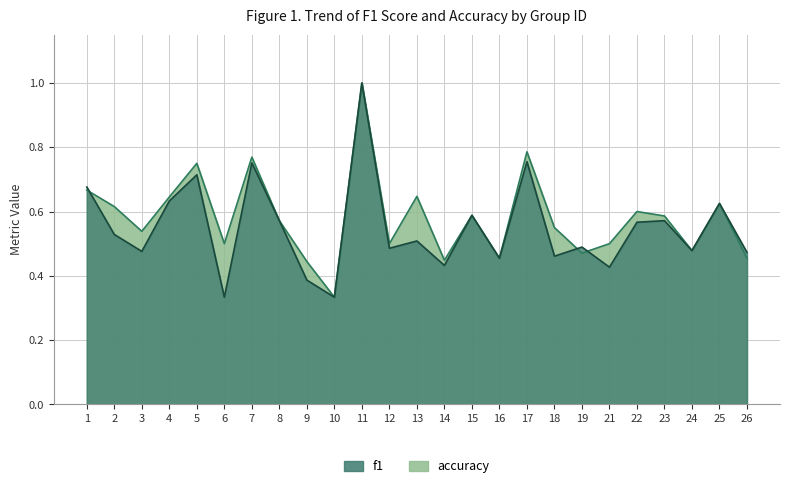

How many intersections are there between accuracy and f1?

3